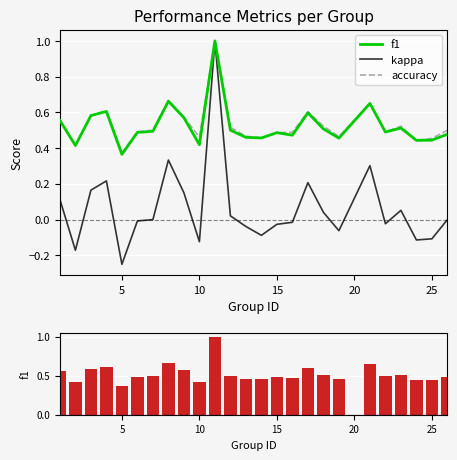

Which category has the lowest value in the kappa series?

5